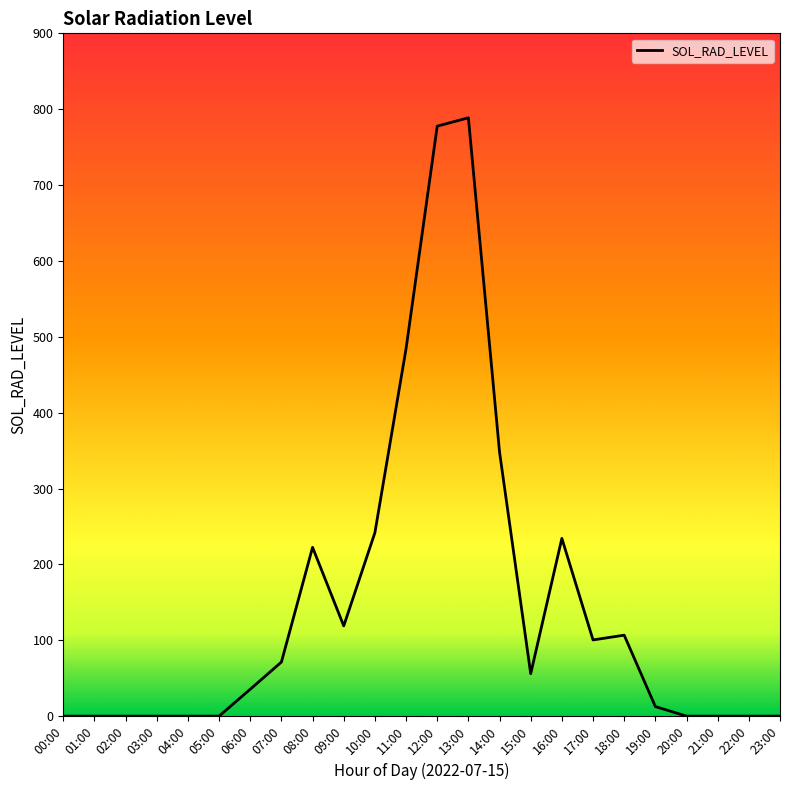

At which label is the value closest to 394?

14:00